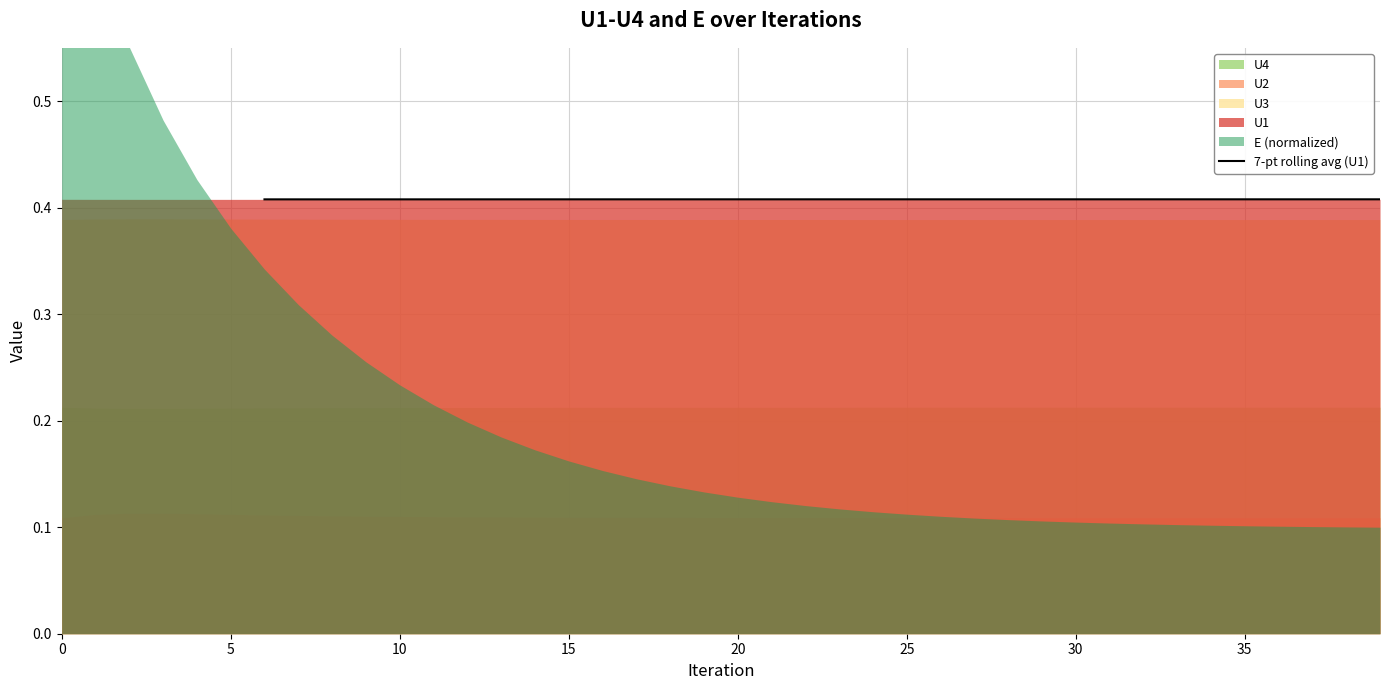

How many lines are shown in the chart?

1